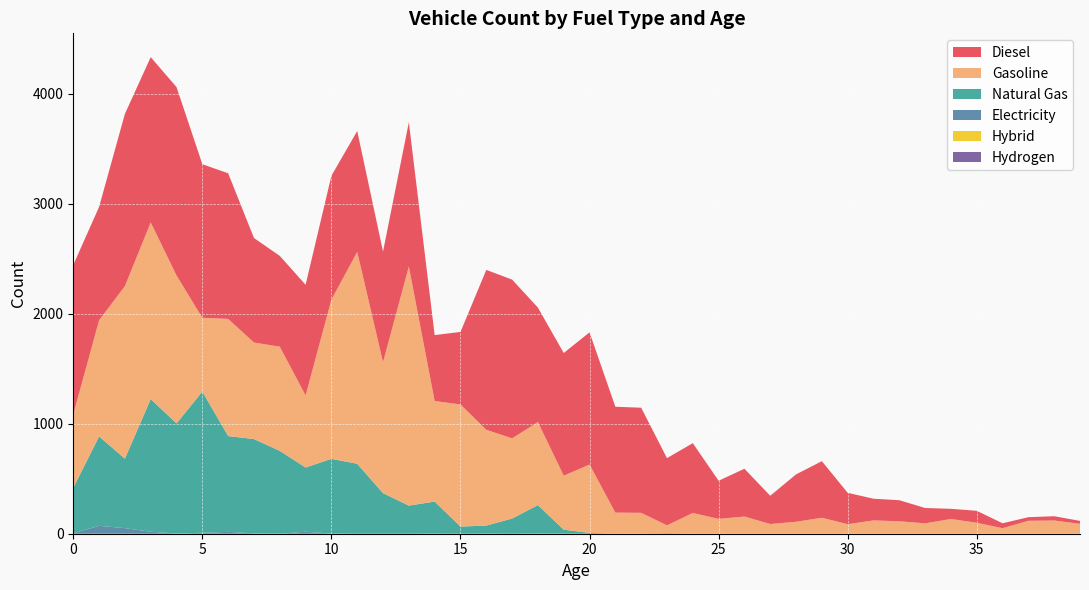

Reading right to left, extract all data points from this chart.

Diesel: 39=26.2	38=39.0	37=32.7	36=44.6	35=108.7	34=92.4	33=139.5	32=191.5	31=197.3	30=285.0	29=514.4	28=431.0	27=257.0	26=434.7	25=346.6	24=635.1	23=611.2	22=956.0	21=962.9	20=1202.2	19=1115.8	18=1041.2	17=1443.8	16=1454.0	15=659.3	14=599.6	13=1311.8	12=1006.0	11=1099.2	10=1127.1	9=1006.3	8=825.6	7=950.7	6=1324.4	5=1396.6	4=1713.6	3=1503.1	2=1566.2	1=1030.8	0=1359.3
Gasoline: 39=90.5	38=120.3	37=117.7	36=50.4	35=99.8	34=134.1	33=94.5	32=113.3	31=121.1	30=87.0	29=145.3	28=108.8	27=88.3	26=156.4	25=135.2	24=188.6	23=71.3	22=189.0	21=192.1	20=622.0	19=491.3	18=754.6	17=729.3	16=871.4	15=1110.8	14=914.6	13=2174.8	12=1191.1	11=1927.2	10=1447.3	9=655.6	8=947.7	7=878.2	6=1065.5	5=671.0	4=1345.0	3=1606.5	2=1569.7	1=1056.5	0=667.7
Natural Gas: 39=0.0	38=0.0	37=0.0	36=0.0	35=0.0	34=0.0	33=0.0	32=0.0	31=0.0	30=0.0	29=0.0	28=0.0	27=0.0	26=0.0	25=0.0	24=0.0	23=5.0	22=1.0	21=0.0	20=7.4	19=35.7	18=258.6	17=138.2	16=73.0	15=65.2	14=291.4	13=255.7	12=368.9	11=636.3	10=680.2	9=584.0	8=753.1	7=857.2	6=871.3	5=1284.5	4=1001.9	3=1206.6	2=632.2	1=812.8	0=414.3
Electricity: 39=0.0	38=0.0	37=0.0	36=0.0	35=0.0	34=0.0	33=0.0	32=0.0	31=0.0	30=0.0	29=0.0	28=0.0	27=0.0	26=0.0	25=0.0	24=0.0	23=0.0	22=0.0	21=0.0	20=0.0	19=1.0	18=2.0	17=0.0	16=1.0	15=0.0	14=1.0	13=0.1	12=0.1	11=0.1	10=1.1	9=18.3	8=0.4	7=3.6	6=17.0	5=8.6	4=1.6	3=18.1	2=50.6	1=72.1	0=3.2
Hydrogen: 39=0.0	38=0.0	37=0.0	36=0.0	35=0.0	34=0.0	33=0.0	32=0.0	31=0.0	30=0.0	29=0.0	28=0.0	27=0.0	26=0.0	25=0.0	24=0.0	23=0.0	22=0.0	21=0.0	20=0.0	19=0.0	18=0.0	17=0.0	16=0.0	15=0.0	14=0.0	13=0.0	12=0.0	11=0.0	10=0.0	9=0.0	8=0.0	7=0.0	6=0.0	5=0.0	4=0.0	3=0.0	2=0.0	1=0.0	0=0.0
Hybrid: 39=0.0	38=0.0	37=0.0	36=0.0	35=0.0	34=0.0	33=0.0	32=0.0	31=0.0	30=0.0	29=0.0	28=0.0	27=0.0	26=0.0	25=0.0	24=0.0	23=0.0	22=0.0	21=0.0	20=0.0	19=0.0	18=0.0	17=0.0	16=0.0	15=0.0	14=0.0	13=0.0	12=0.0	11=0.0	10=0.0	9=0.0	8=0.0	7=0.0	6=0.0	5=0.0	4=0.0	3=0.0	2=0.0	1=0.0	0=0.0